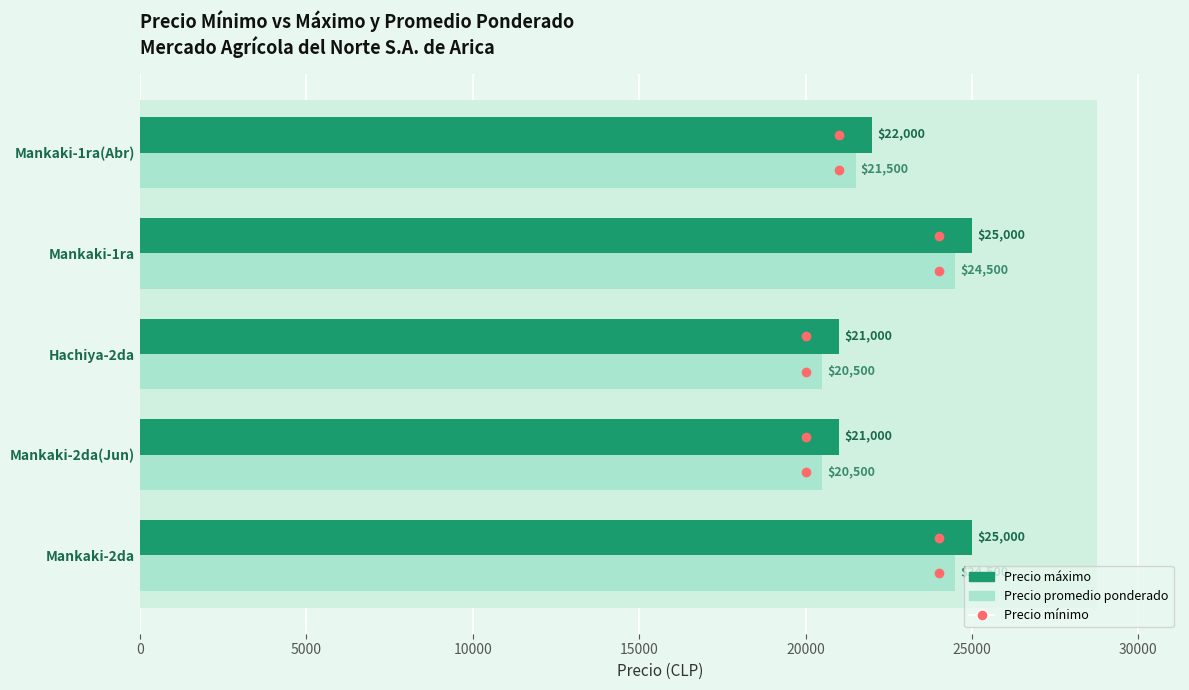

Which series has the largest range (max minus min)?

Precio máximo